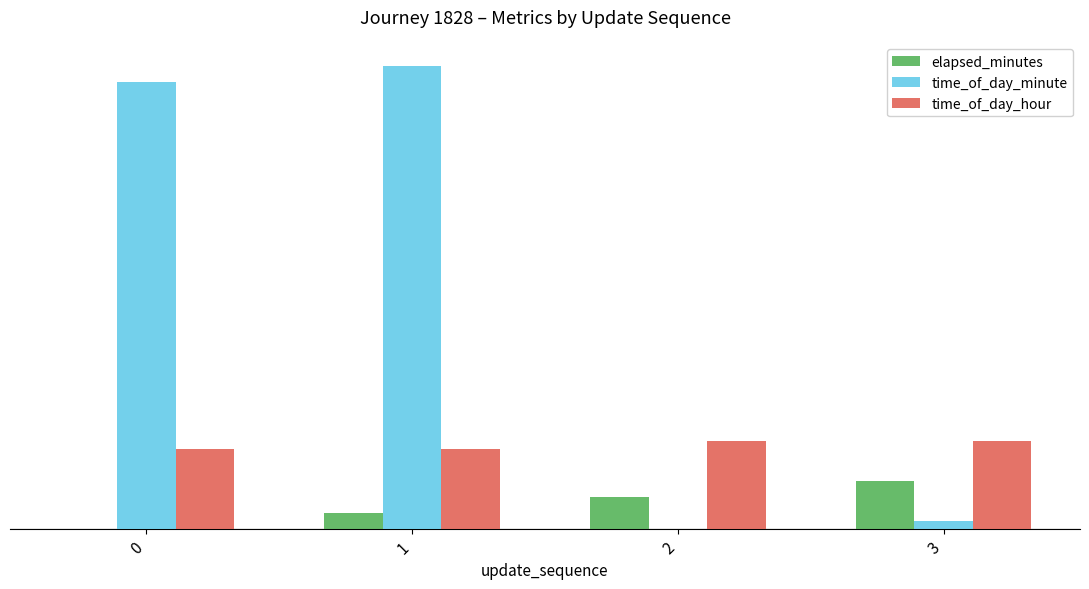

What is the difference between the maximum and minimum values in the time_of_day_minute series?

58